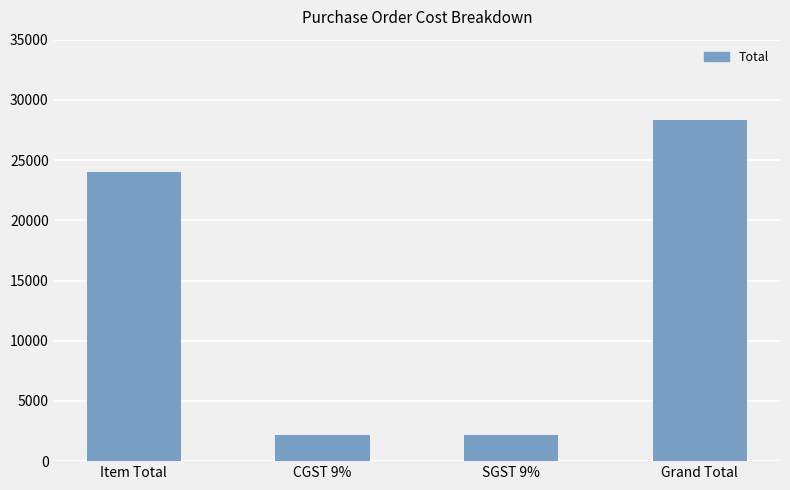

Approximately how many times larger is the value at Grand Total compared to SGST 9%?

13.1